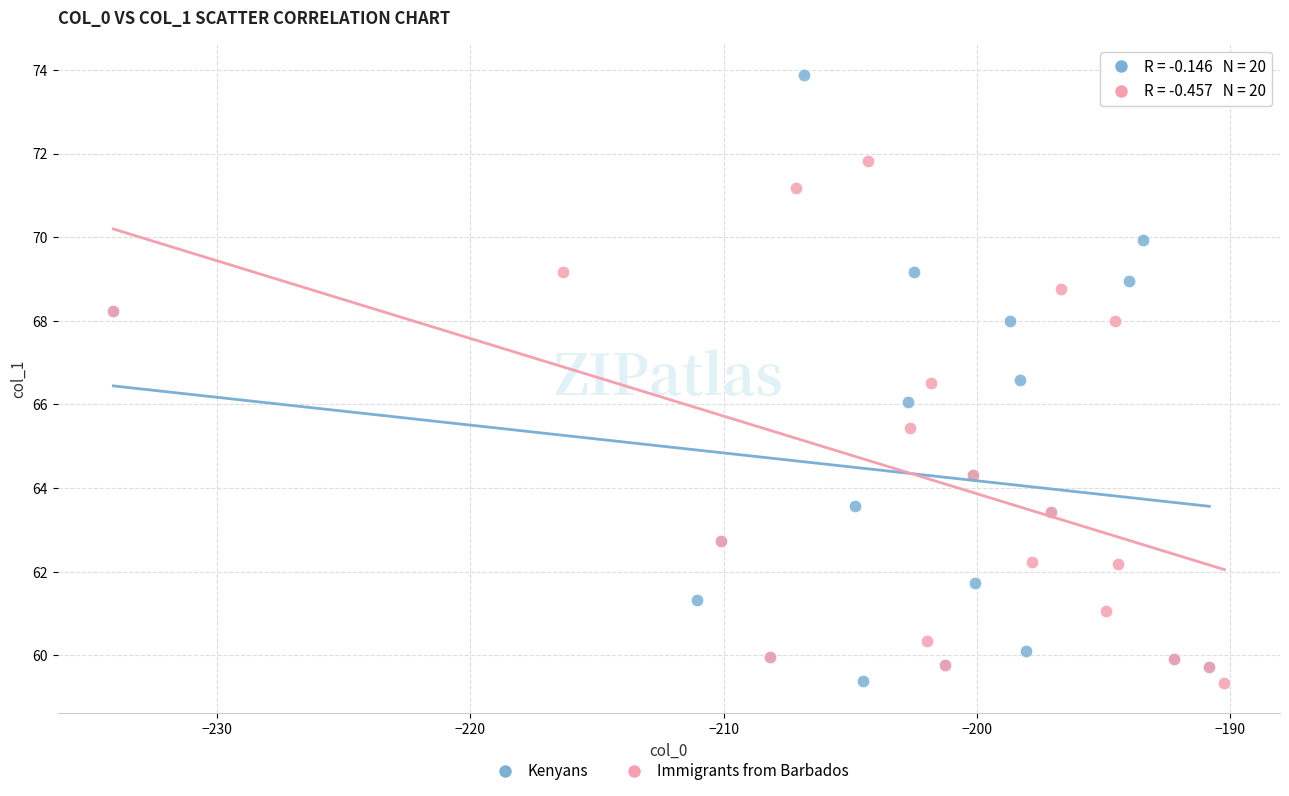

Which series has the largest Y range (max minus min)?

Kenyans